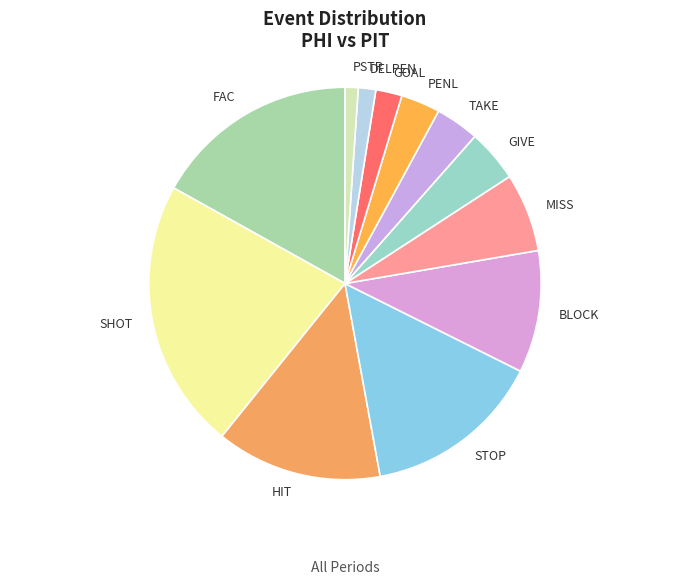

The GOAL slice represents 2% of the pie. True or false?

True